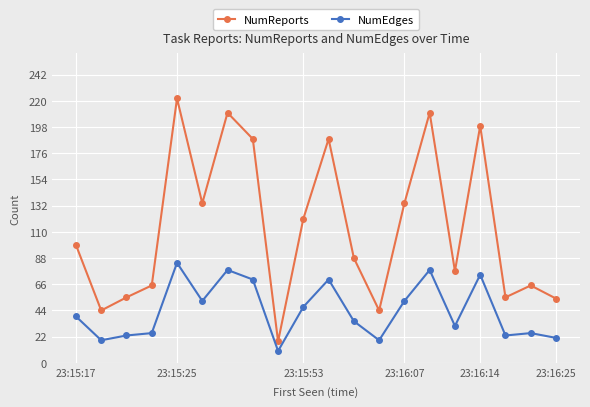

What is the value of the NumEdges point at the 14th from the left?

52